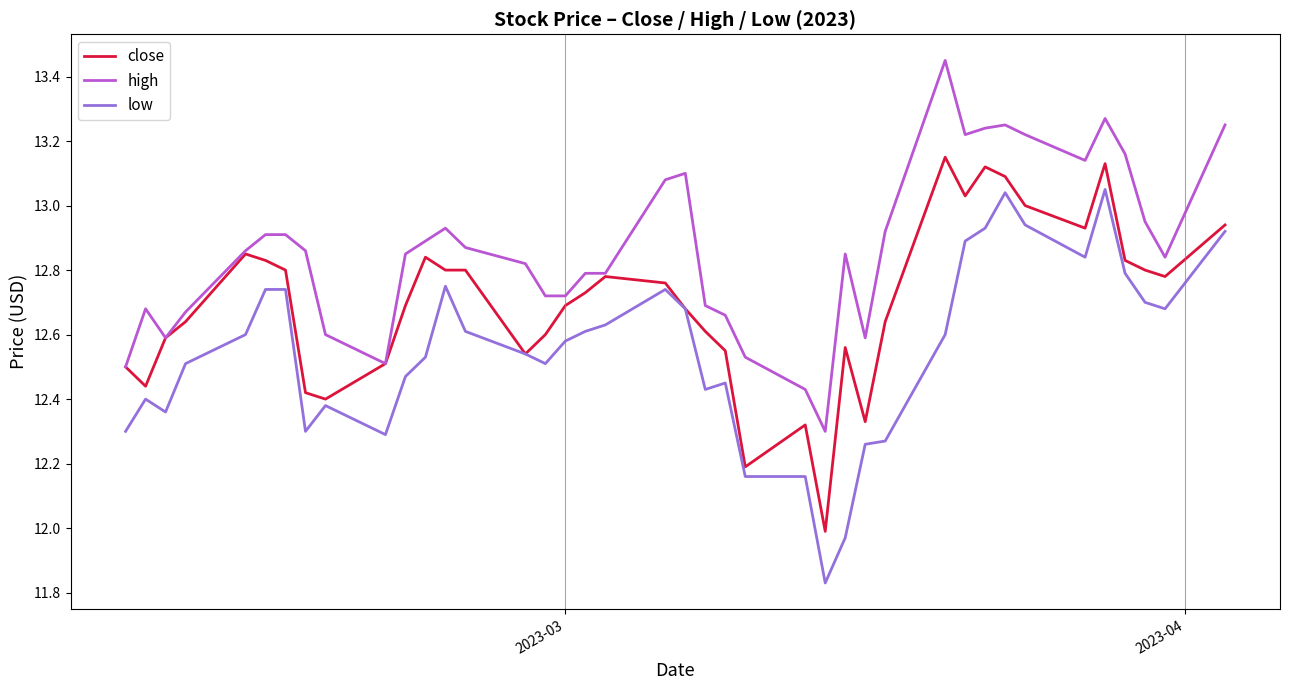

True or false: high and low cross at least once.

False